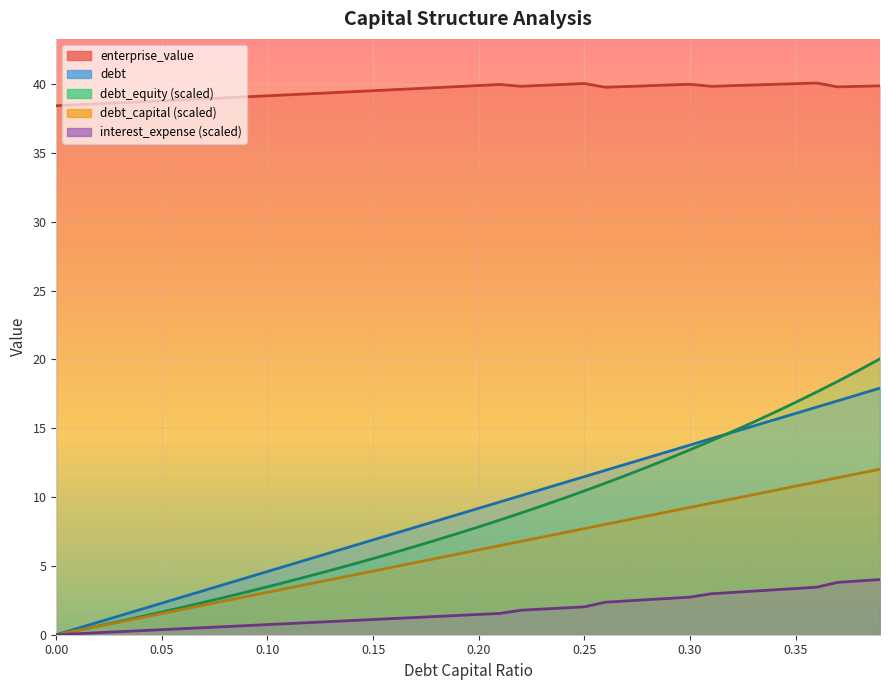

Reading right to left, what are all the values shown in this chart?

debt_capital: 17.9	17.5	17.0	16.5	16.1	15.6	15.2	14.7	14.2	13.8	13.3	12.9	12.4	11.9	11.5	11.0	10.6	10.1	9.6	9.2	8.7	8.3	7.8	7.3	6.9	6.4	6.0	5.5	5.1	4.6	4.1	3.7	3.2	2.8	2.3	1.8	1.4	0.9	0.5	0.0
enterprise_value: 39.9	39.8	39.8	40.1	40.0	40.0	39.9	39.9	39.8	40.0	39.9	39.9	39.8	39.8	40.0	40.0	39.9	39.8	40.0	39.9	39.8	39.8	39.7	39.6	39.5	39.5	39.4	39.3	39.2	39.2	39.1	39.0	38.9	38.9	38.8	38.7	38.6	38.6	38.5	38.4
debt: 12.0	11.7	11.4	11.1	10.8	10.5	10.2	9.9	9.6	9.3	8.9	8.6	8.3	8.0	7.7	7.4	7.1	6.8	6.5	6.2	5.9	5.6	5.2	4.9	4.6	4.3	4.0	3.7	3.4	3.1	2.8	2.5	2.2	1.9	1.5	1.2	0.9	0.6	0.3	0.0
interest_expense: 4.0	3.9	3.8	3.5	3.4	3.3	3.2	3.1	3.0	2.7	2.6	2.5	2.5	2.4	2.0	1.9	1.9	1.8	1.5	1.5	1.4	1.3	1.3	1.2	1.1	1.0	1.0	0.9	0.8	0.7	0.7	0.6	0.5	0.4	0.4	0.3	0.2	0.1	0.1	0.0
debt_equity: 20.0	19.2	18.4	17.6	16.9	16.1	15.4	14.8	14.1	13.4	12.8	12.2	11.6	11.0	10.4	9.9	9.4	8.8	8.3	7.8	7.4	6.9	6.4	6.0	5.5	5.1	4.7	4.3	3.9	3.5	3.1	2.7	2.4	2.0	1.6	1.3	1.0	0.6	0.3	0.0